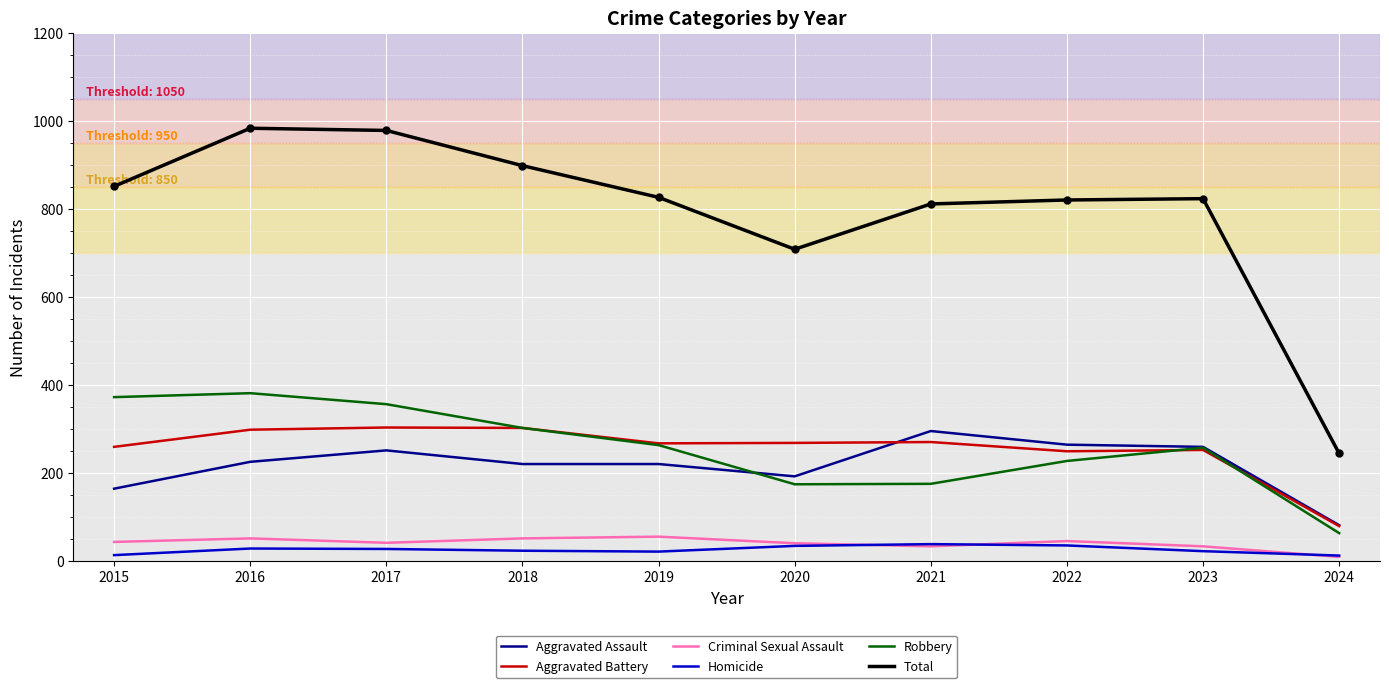

True or false: Homicide and Robbery cross at least once.

False